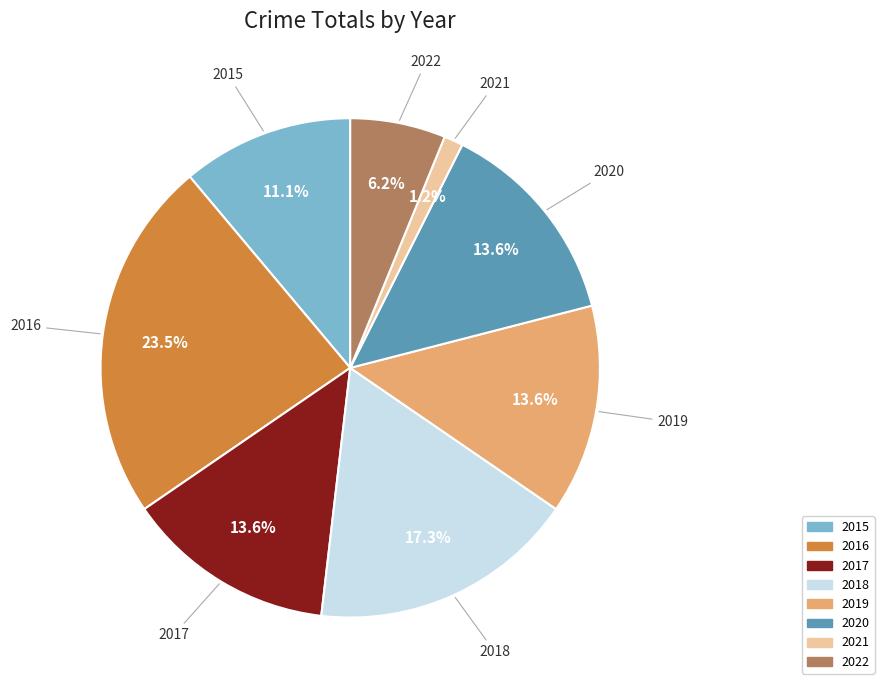

What is the total percentage of 2020 and 2022?

19.8%